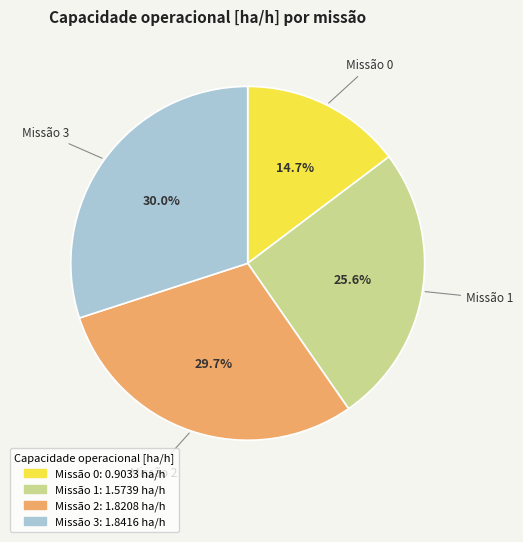

How many segments does this pie chart have?

4